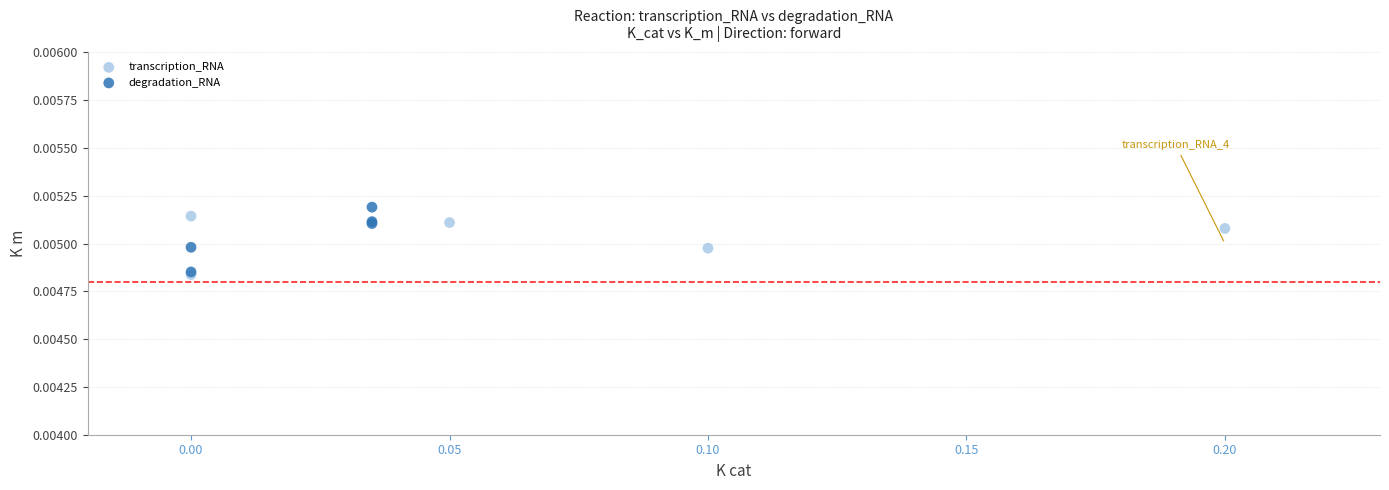

What are all the series names shown in the legend?

transcription_RNA, degradation_RNA